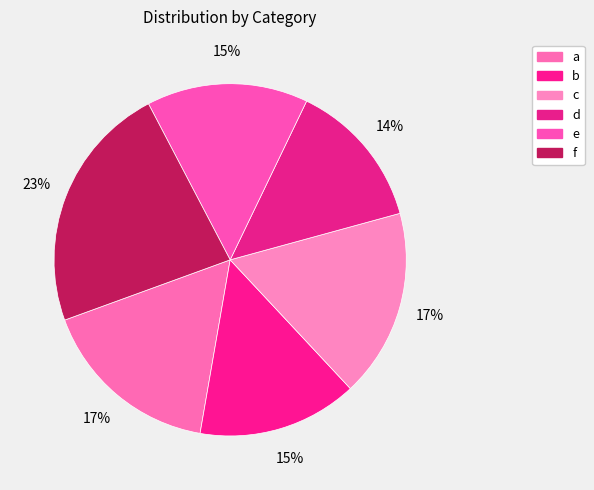

Approximately how many times larger is the value at e compared to c?

0.9